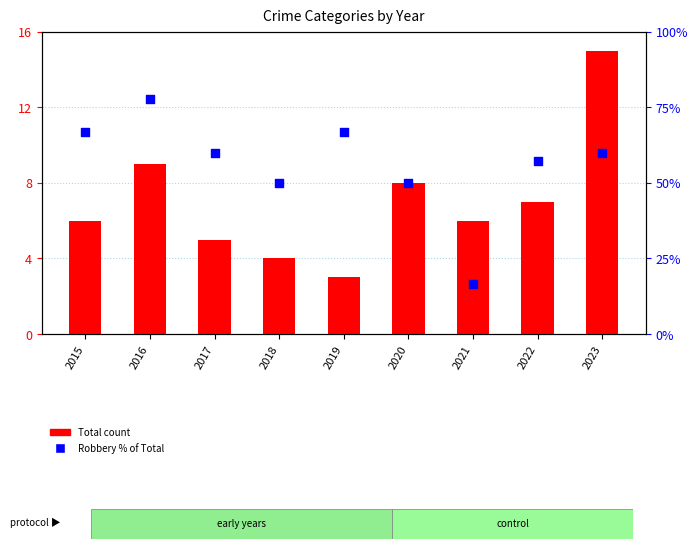

What are all the series names shown in the legend?

Total count, Robbery % of Total